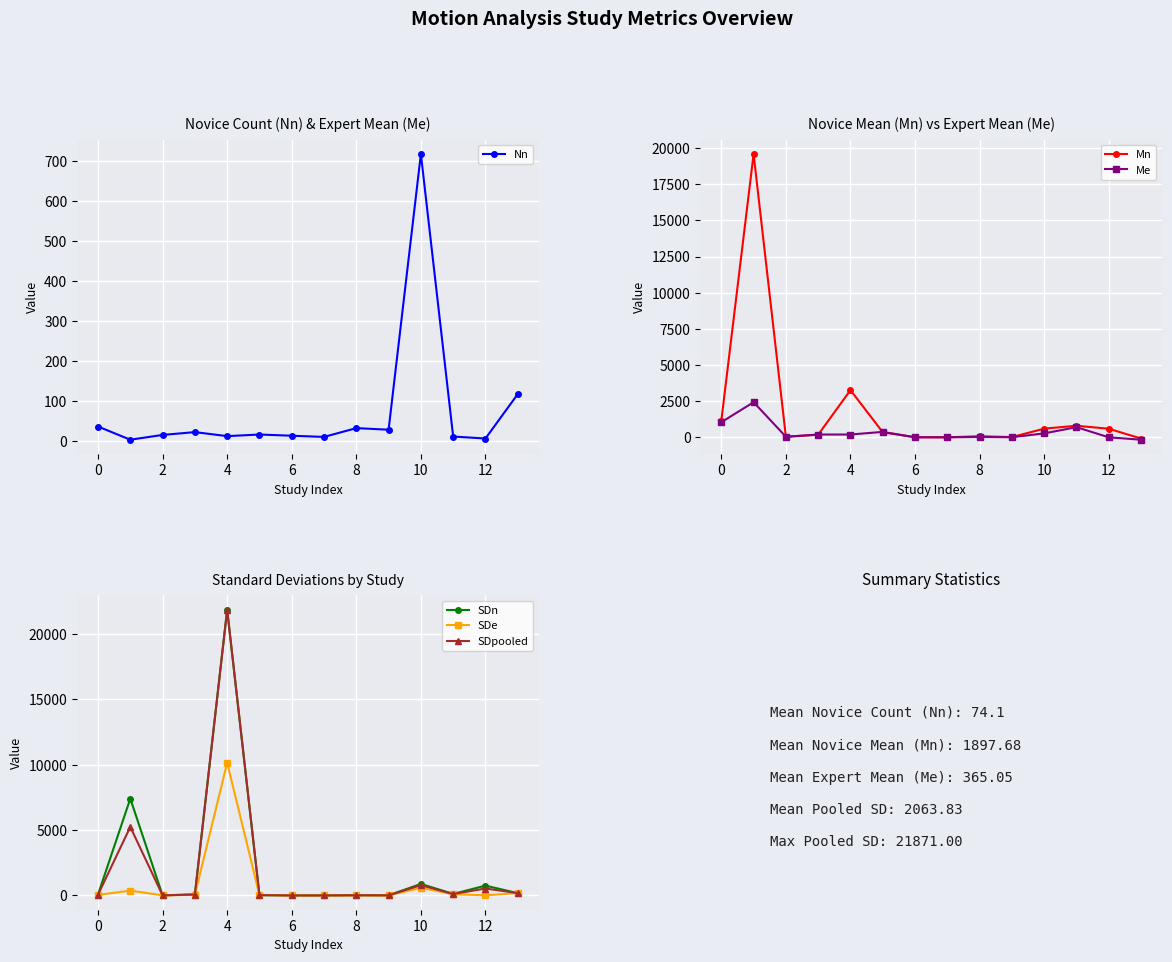

True or false: SDe has more than 1 interior local peaks.

True